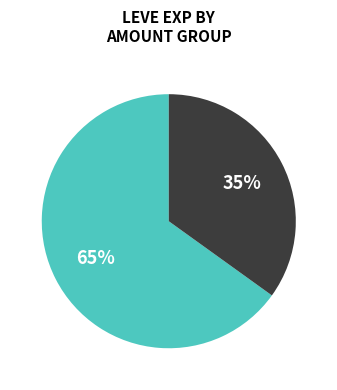

To the nearest percent, what is the difference between the largest and smallest slice percentages?

30%